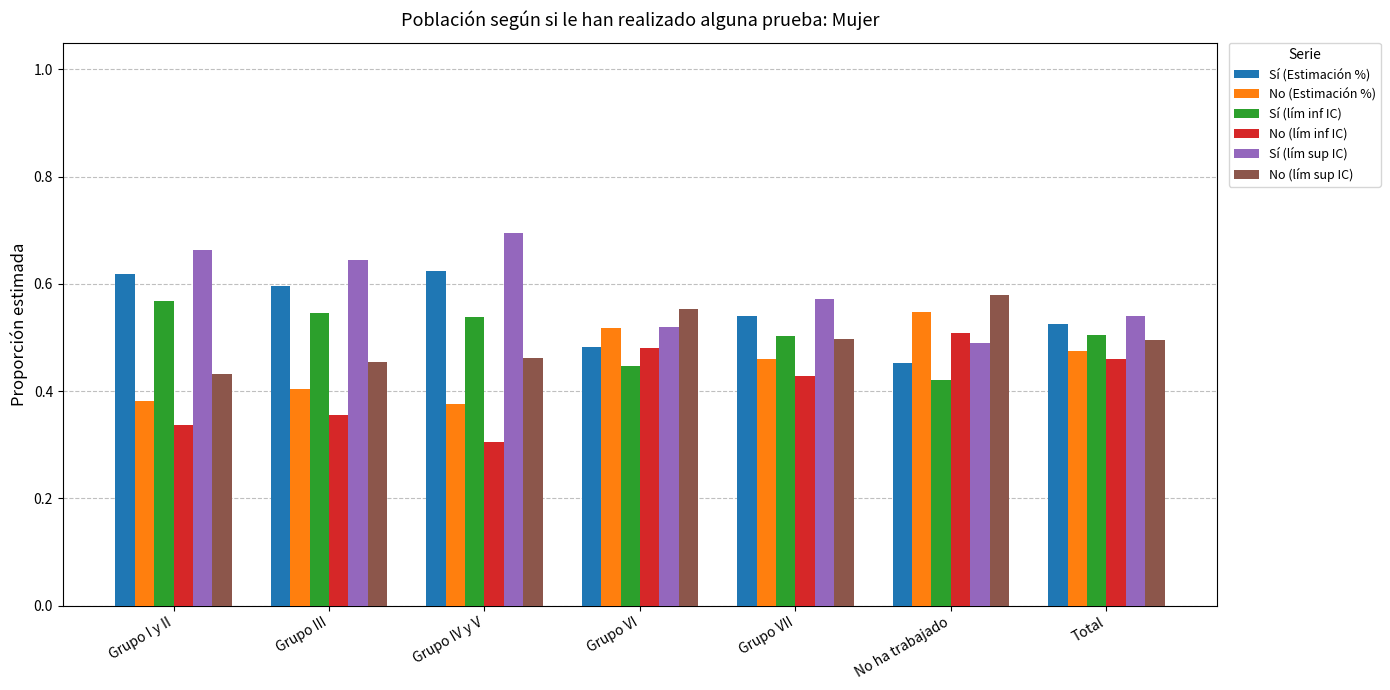

Which label corresponds to the smallest value in the chart?

Grupo IV y V